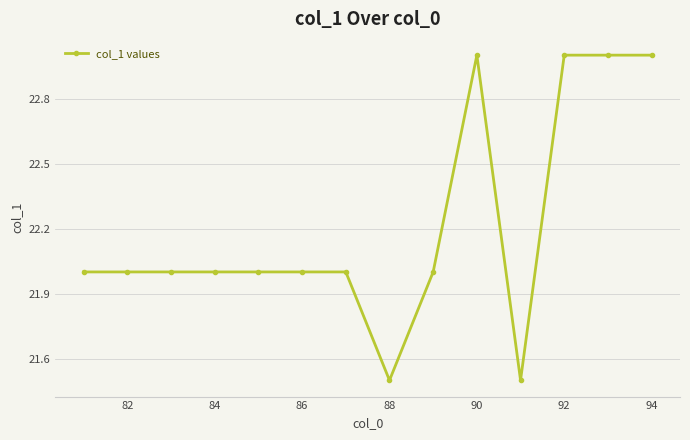

True or false: there are more than 0 points higher than both neighbors.

True